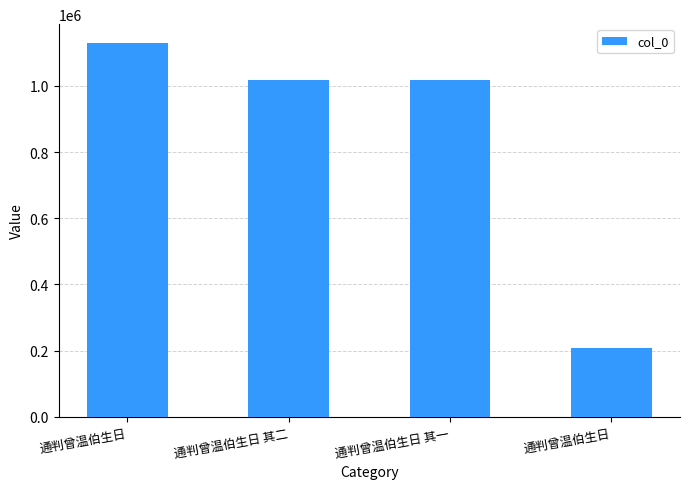

Which label corresponds to the largest value in the chart?

通判曾温伯生日